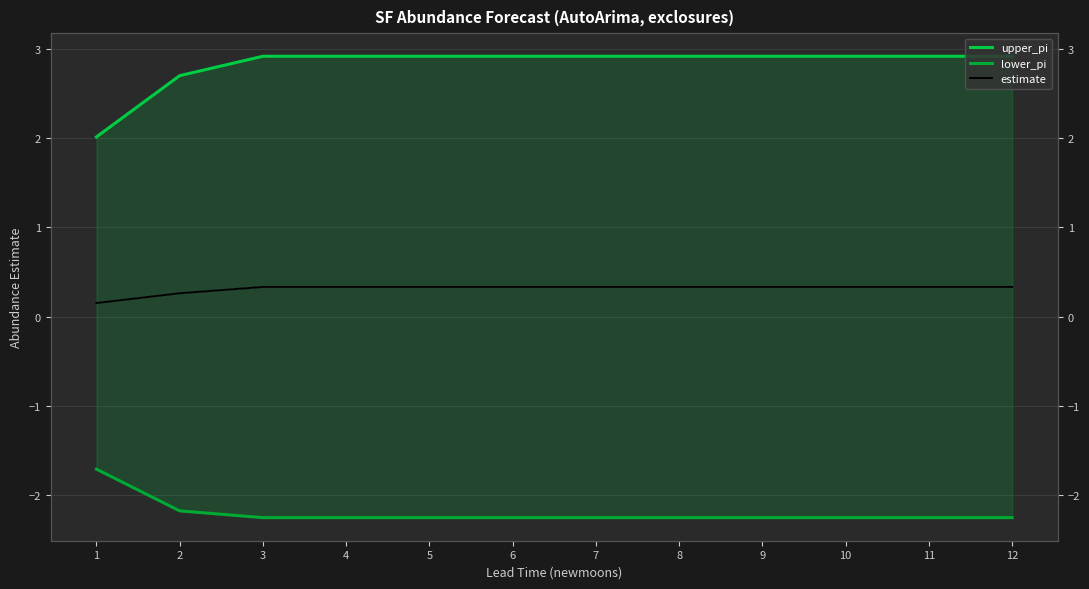

Which series changed the most between 10 and 12?

upper_pi